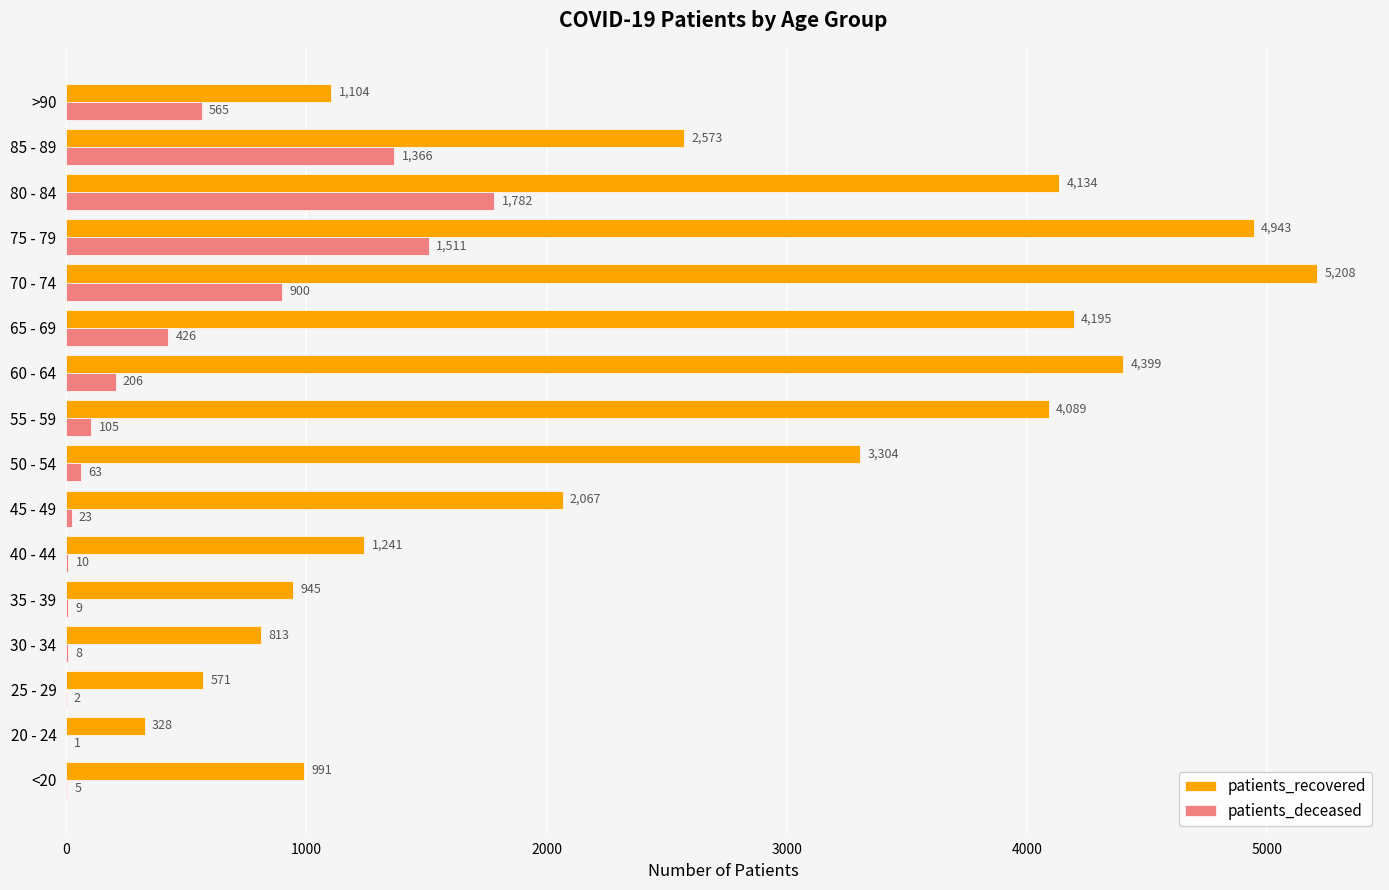

Count the number of data series in this chart.

2